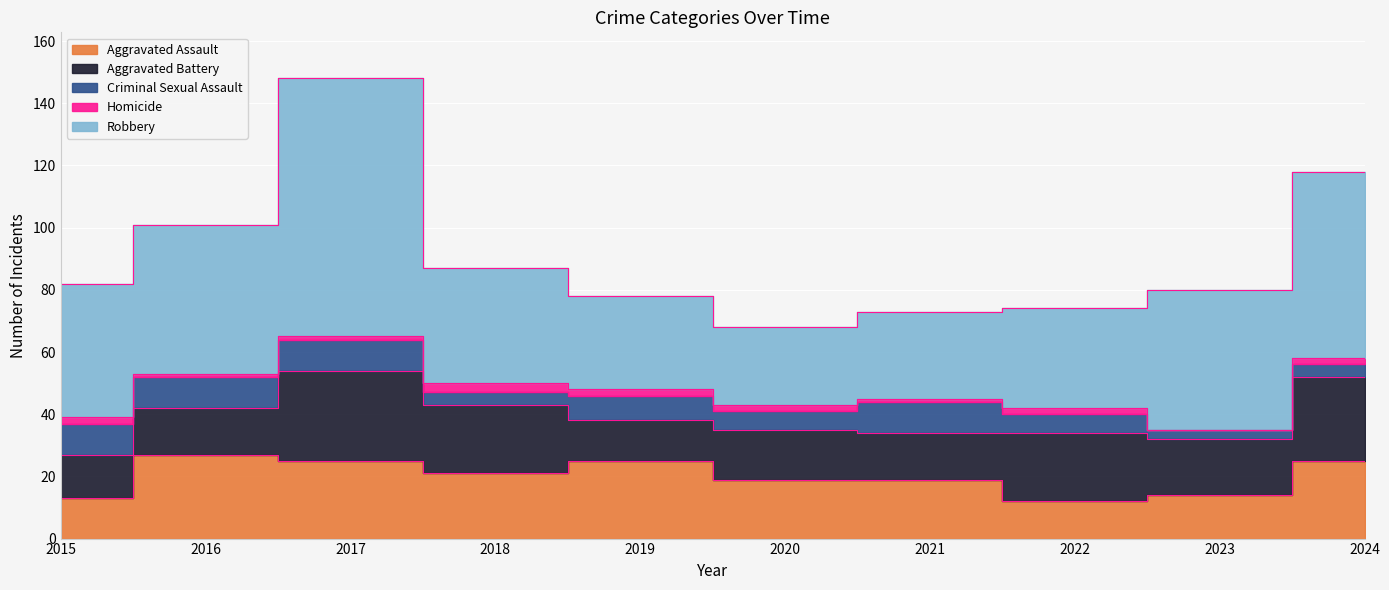

Which label corresponds to the largest value in the chart?

2017